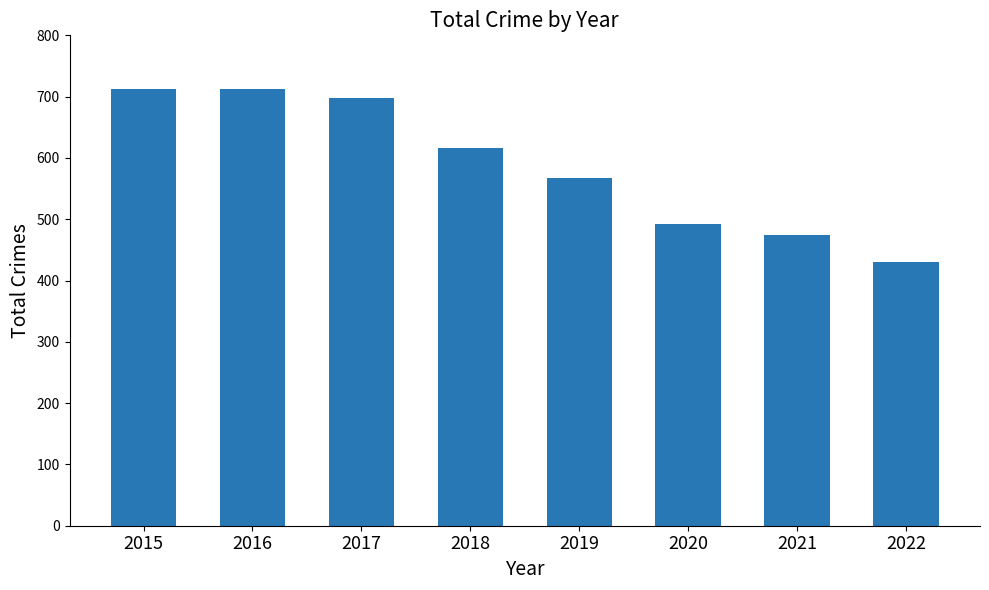

What is the change in value from 2018 to 2019?

-48